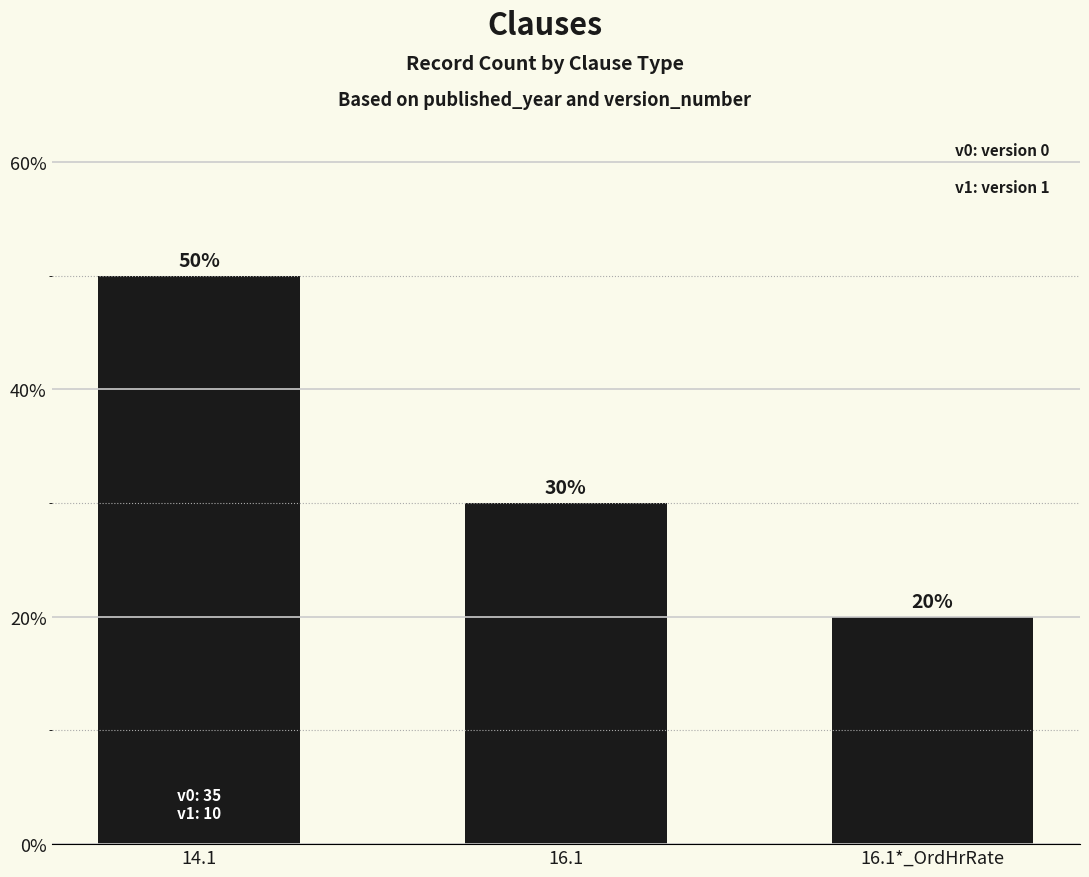

The chart shows a value of 84 at 14.1. True or false?

False